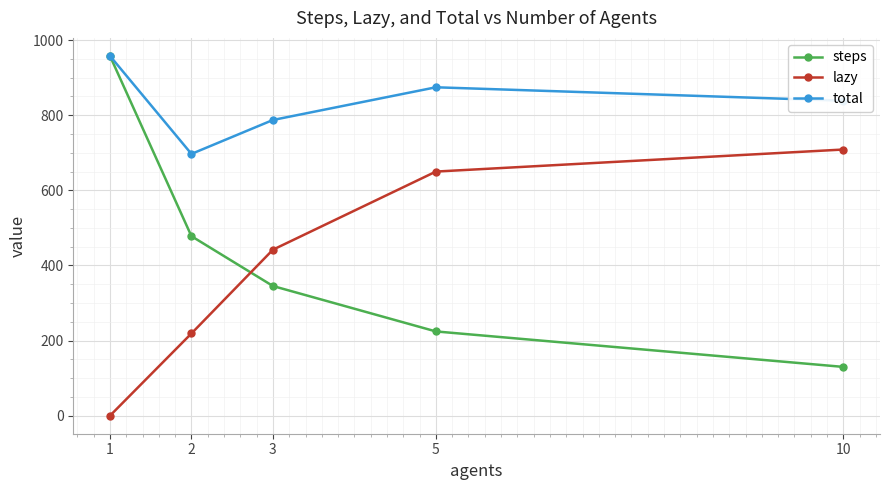

What is the spread (max minus min) of values at 2?

478.0